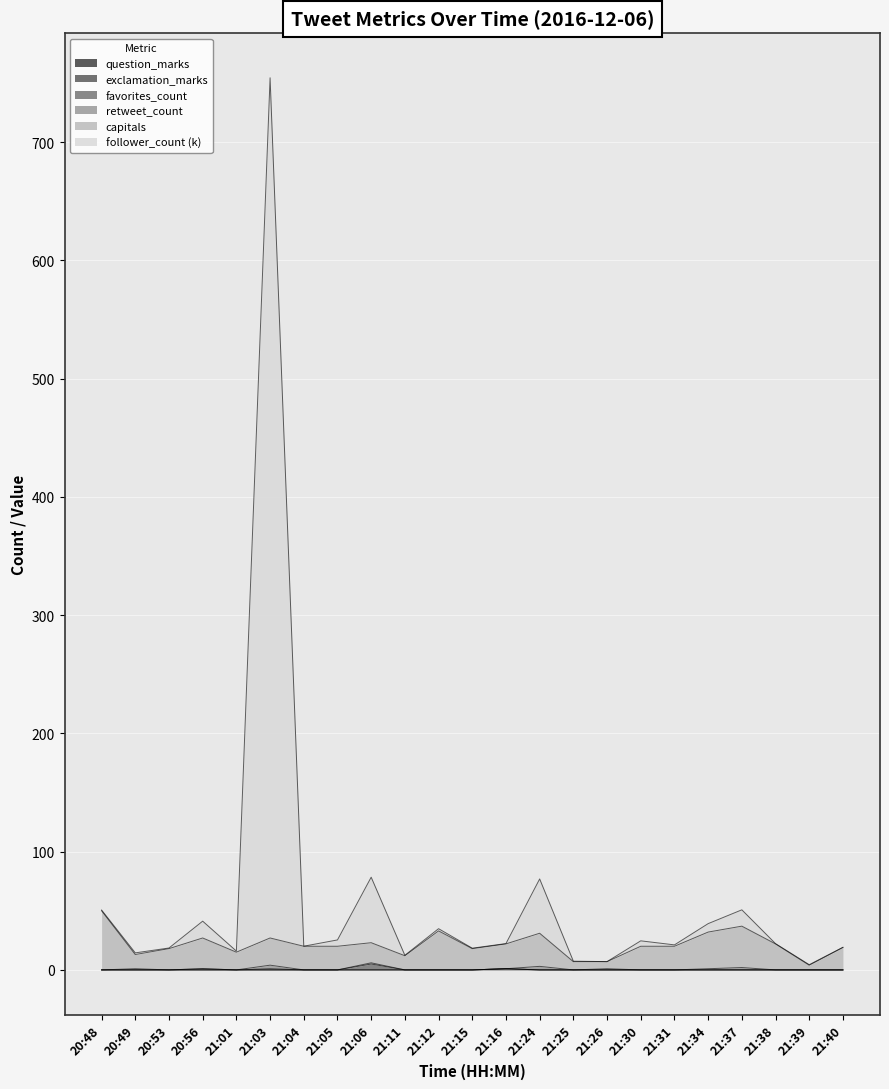

What is the average value of the favorites_count series?

0.3